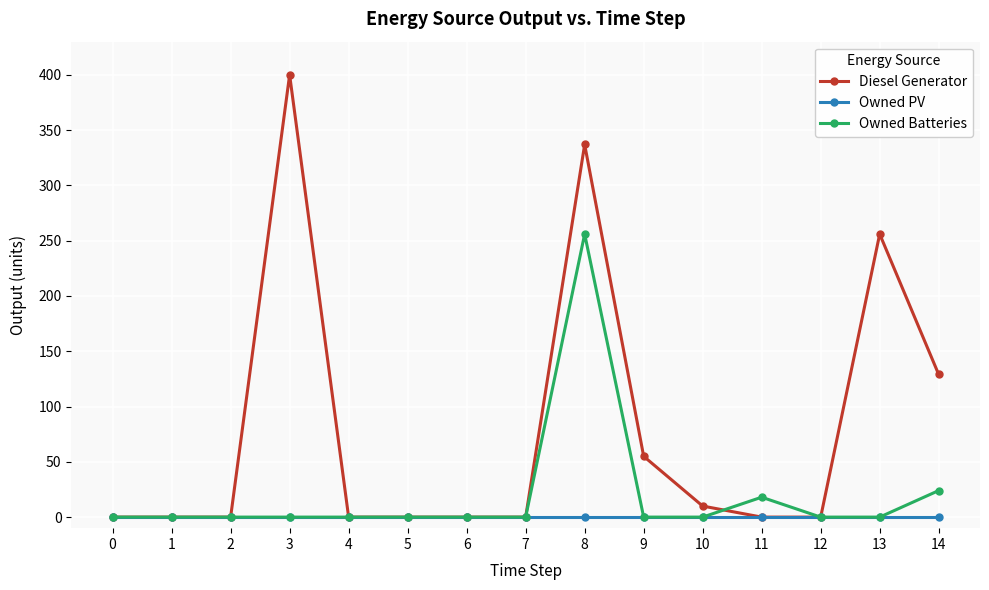

How many categories are shown in the chart?

15